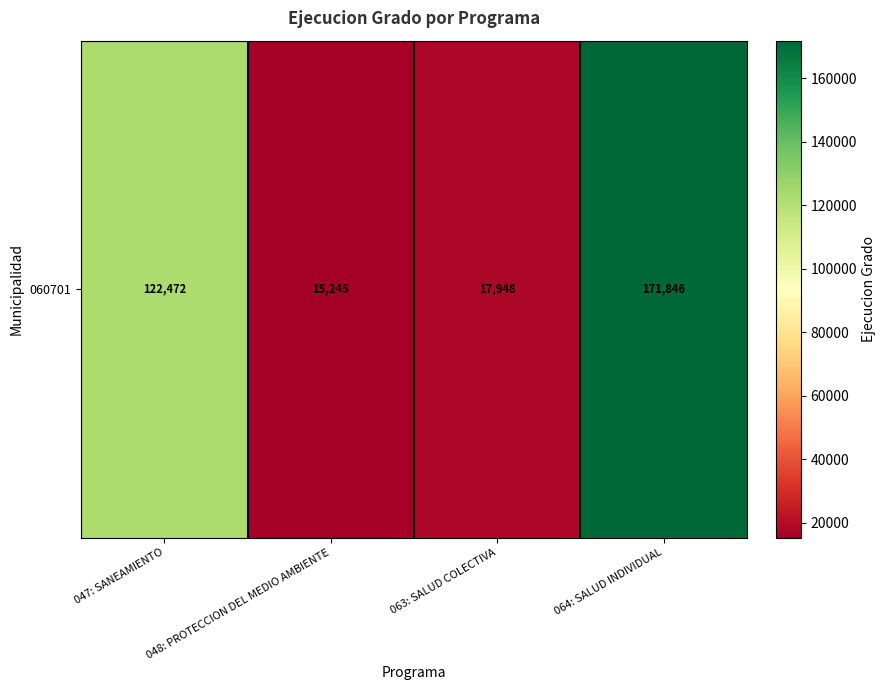

What is the difference between the maximum and minimum values?

156601